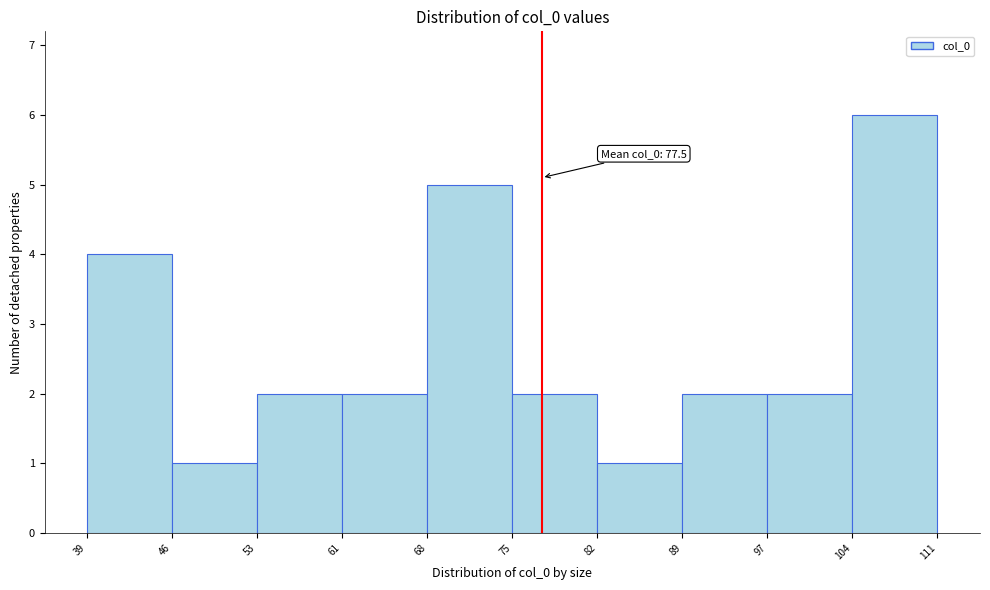

Which range on the x-axis has the tallest bar?

104 to 111